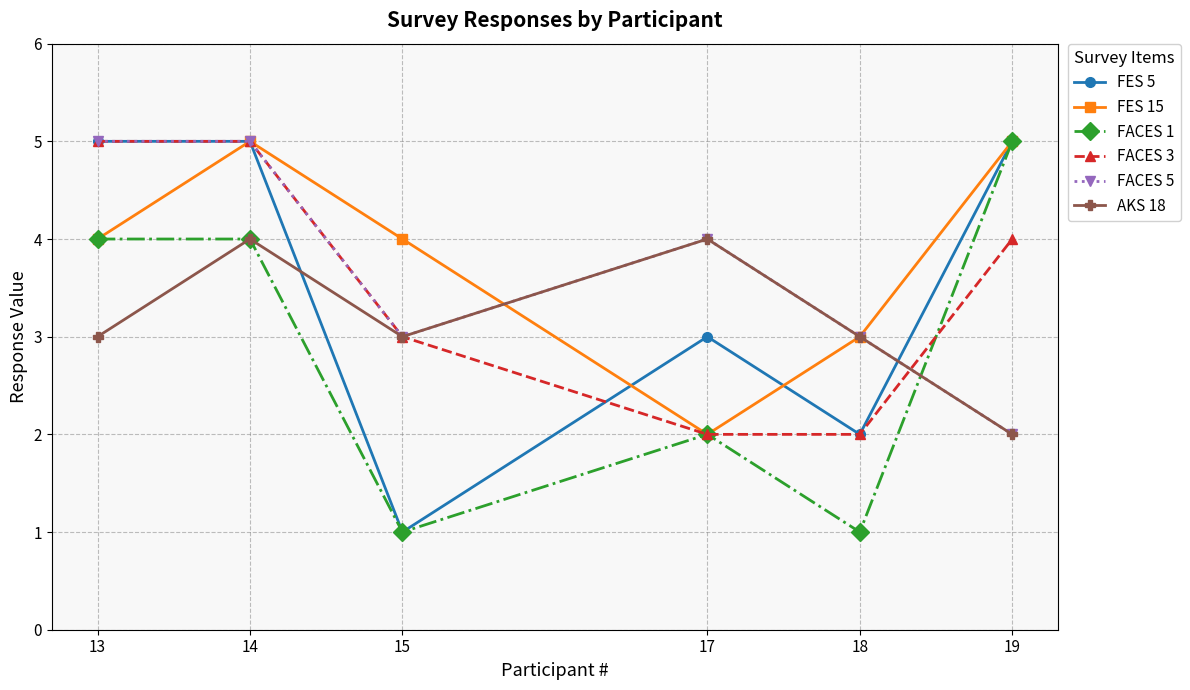

The FACES 1 series shows 1 at 15. True or false?

True